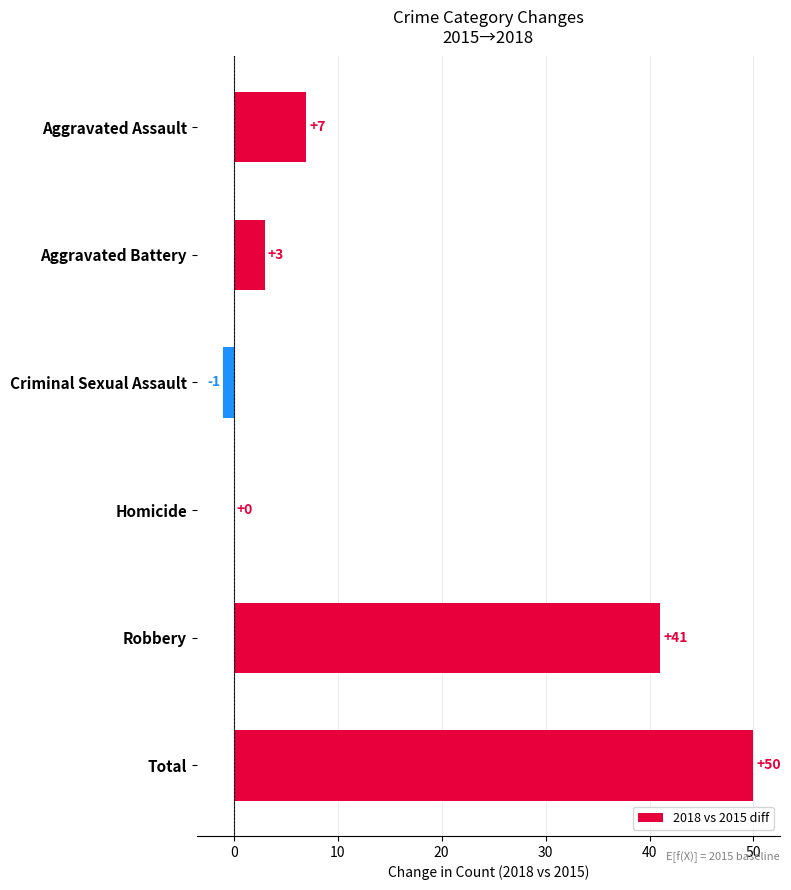

Between Total and Aggravated Battery, which is larger?

Total